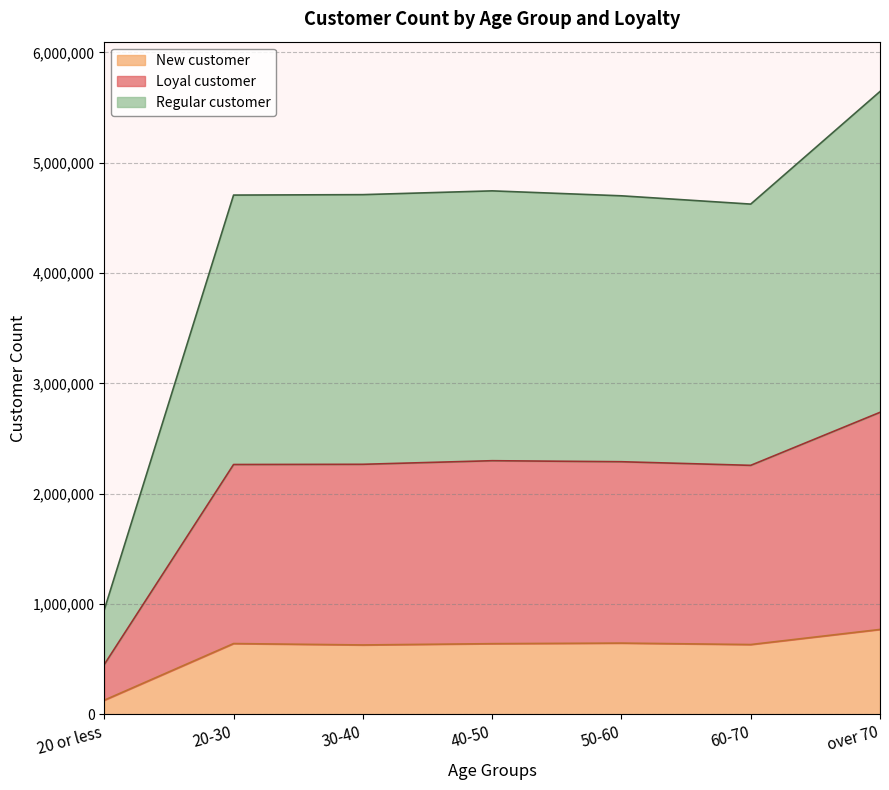

Which series changed the most between 60-70 and over 70?

Regular customer